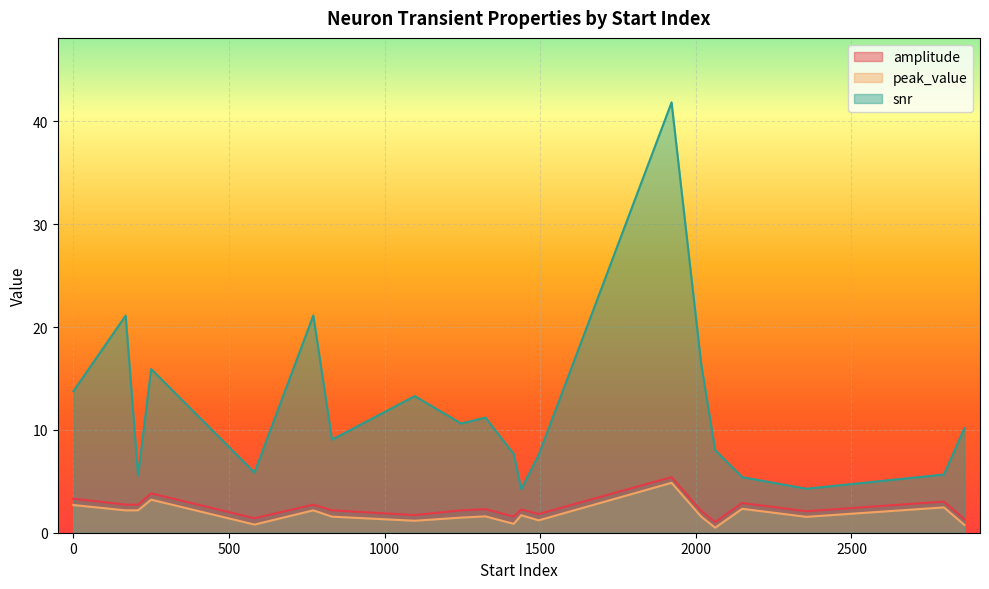

In amplitude, how many points are higher than both neighbors (excluding endpoints)?

7